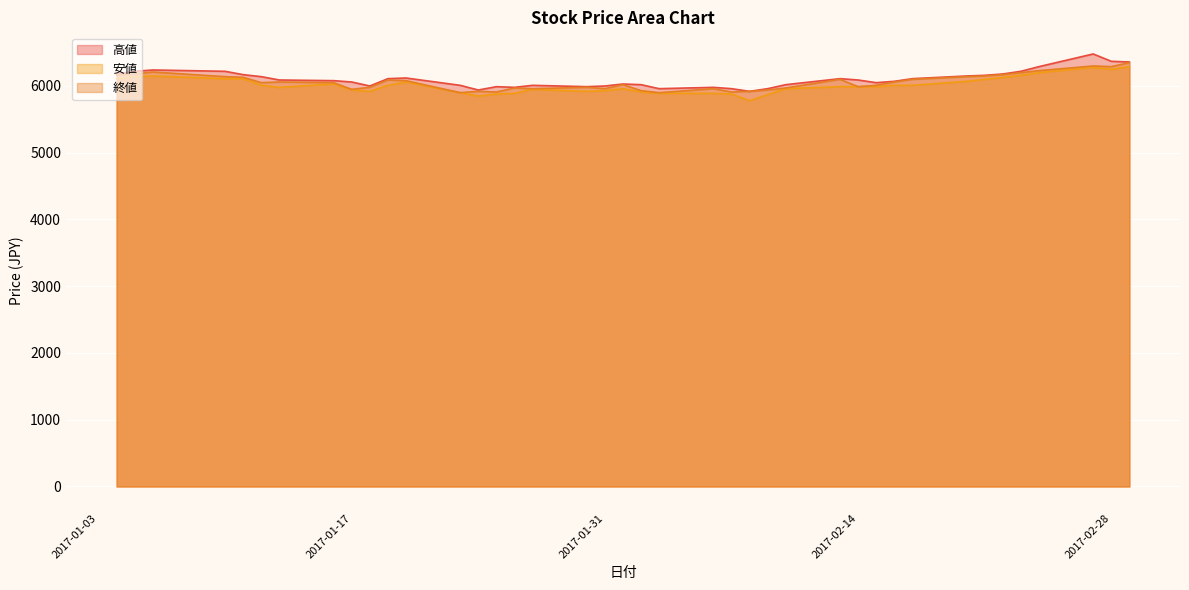

Which series has the largest range (max minus min)?

高値